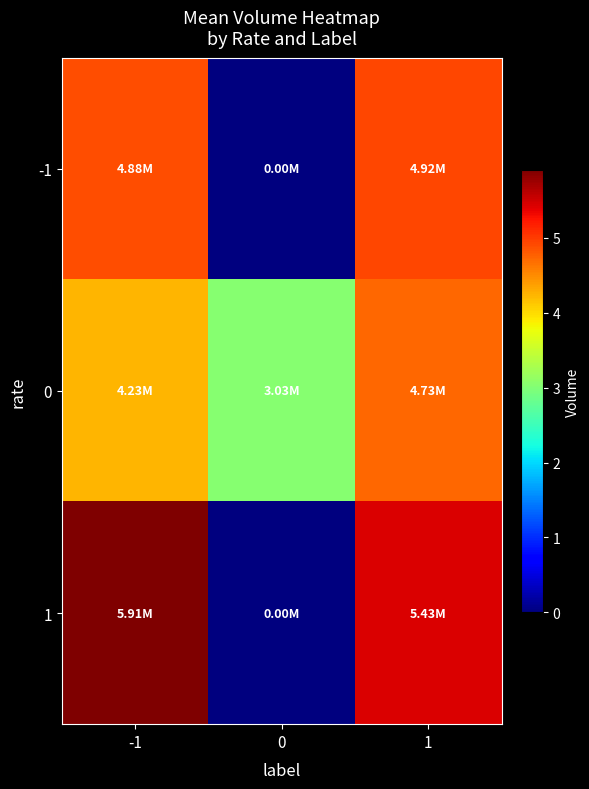

Reading left to right, extract all data points from this chart.

-1: -1=4883375.0	0=0.0	1=4921000.0
0: -1=4230583.3	0=3034500.0	1=4731133.3
1: -1=5913580.0	0=0.0	1=5434183.3